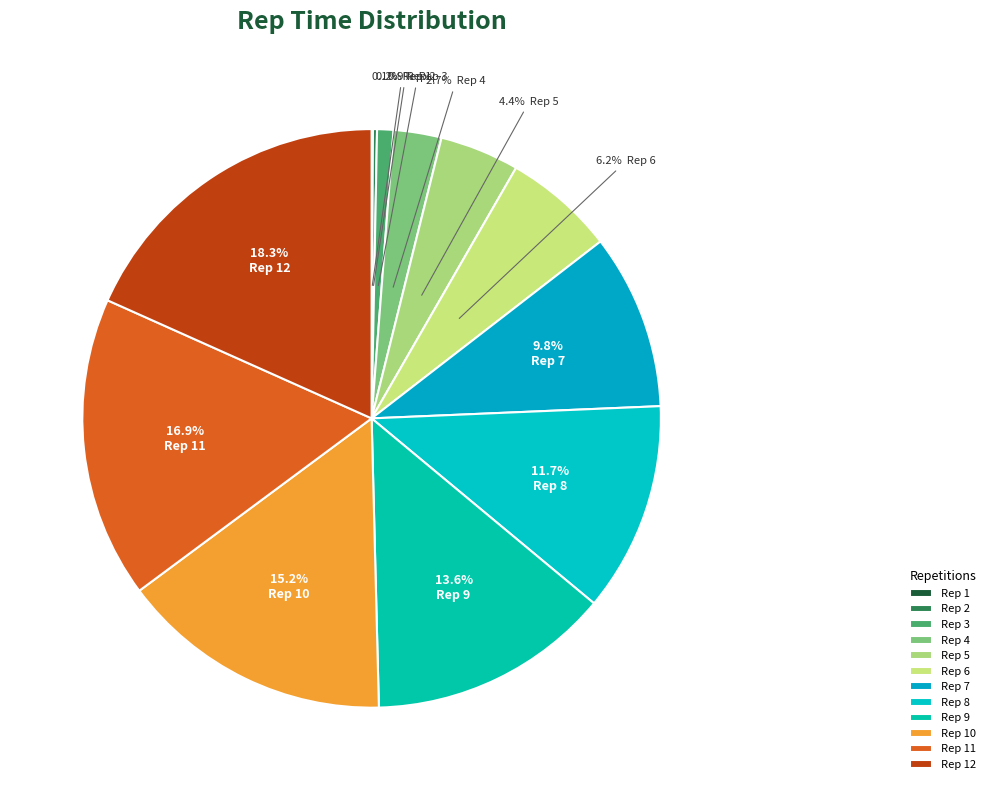

Combined, do Rep 1 and Rep 4 account for over 50%?

No